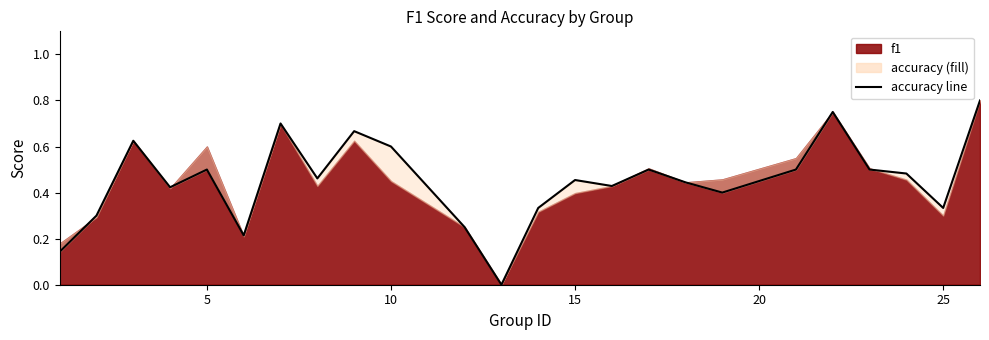

What is the maximum value shown in the chart?

0.8